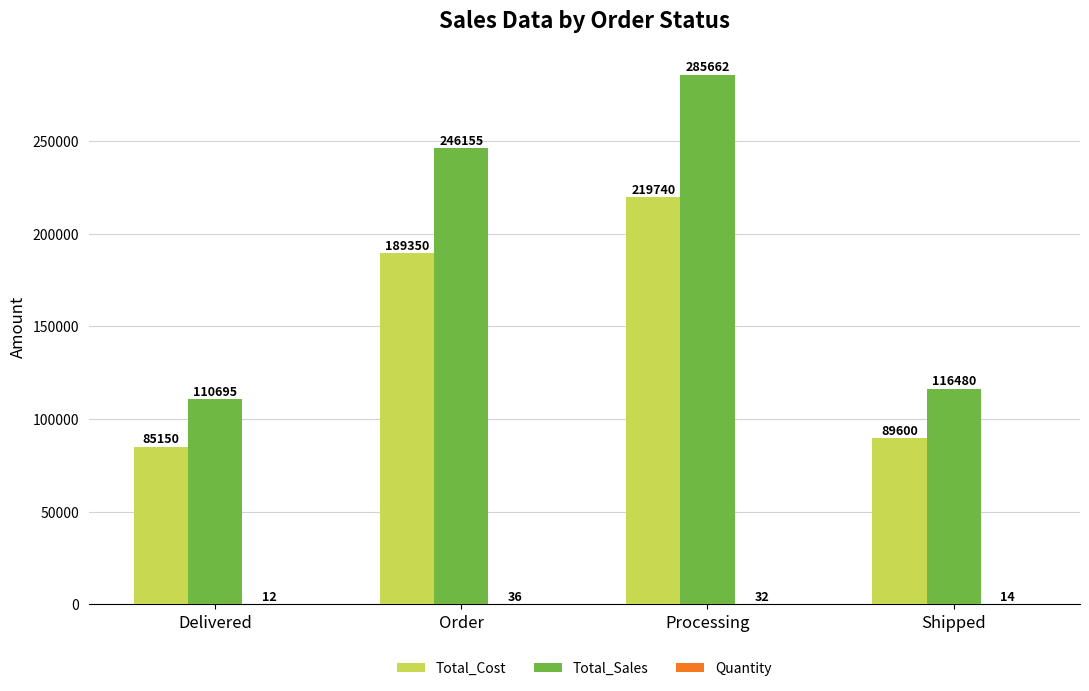

At which category is the sum across all series the highest?

Processing